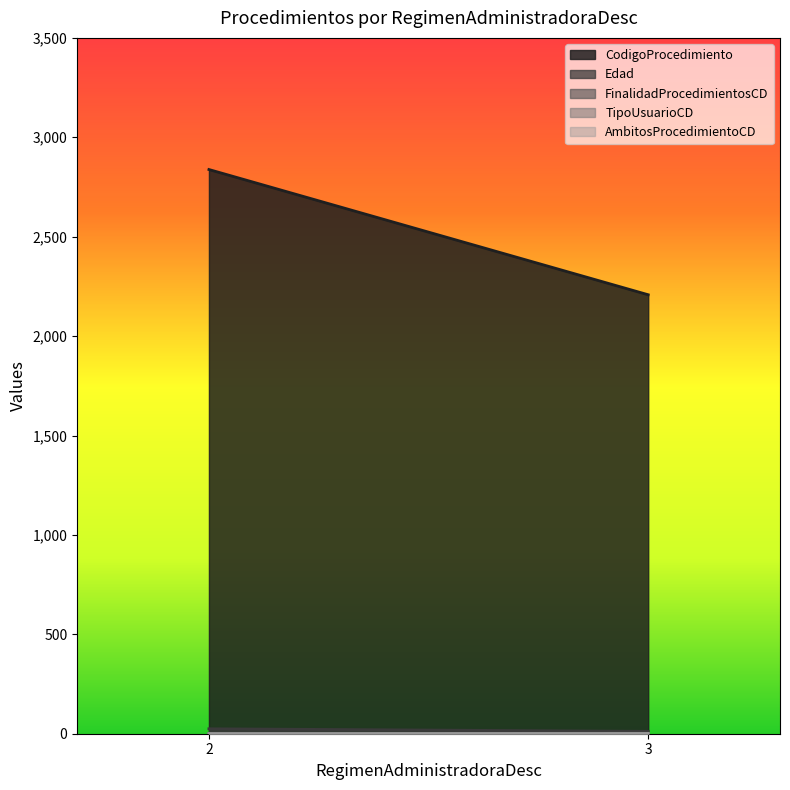

What is the spread (max minus min) of values at 2?

2837.7